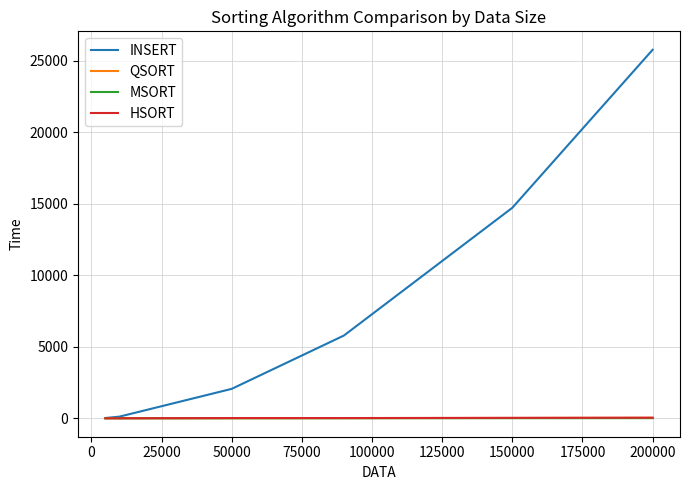

Which series has the largest total across all categories?

INSERT